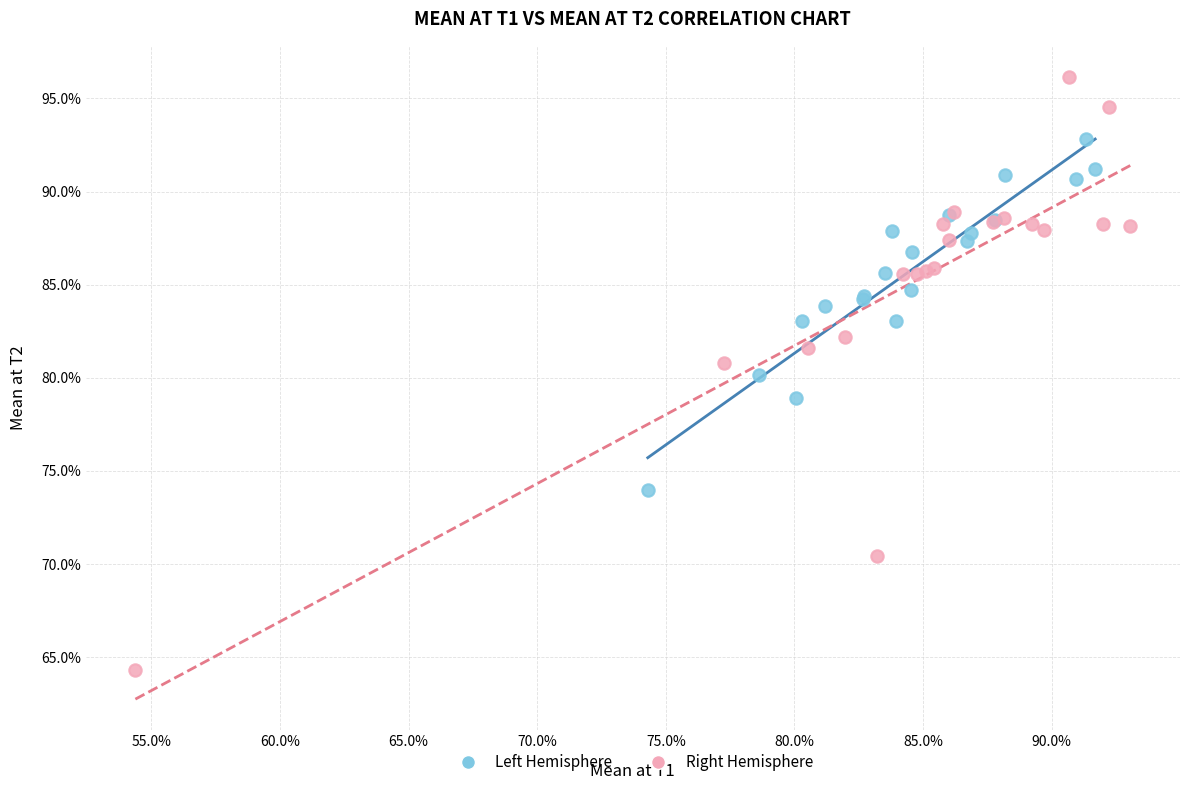

Which series reaches the minimum Y coordinate?

Right Hemisphere